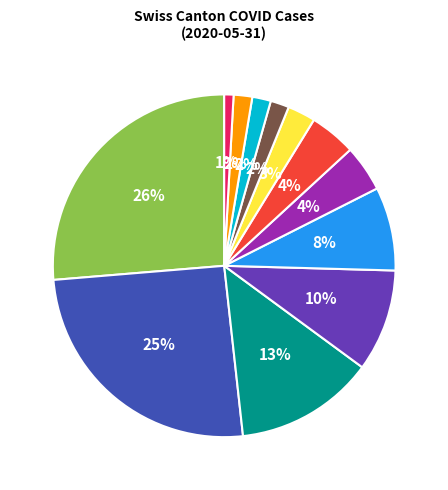

To the nearest percent, what portion does BE represent?

8%